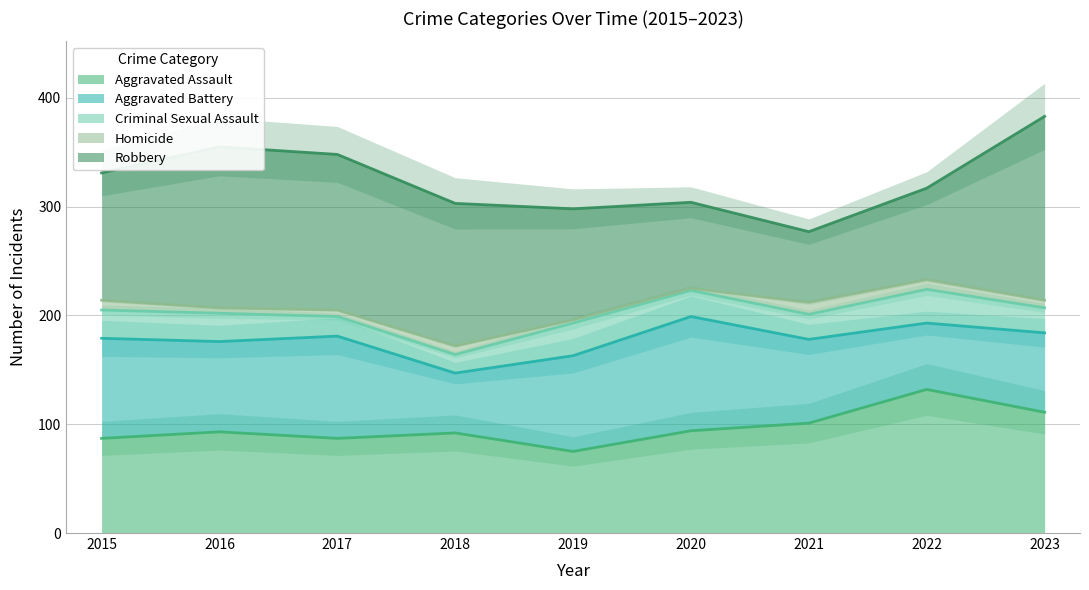

Rank the series at 2022 from lowest to highest value.

Homicide, Criminal Sexual Assault, Aggravated Battery, Robbery, Aggravated Assault